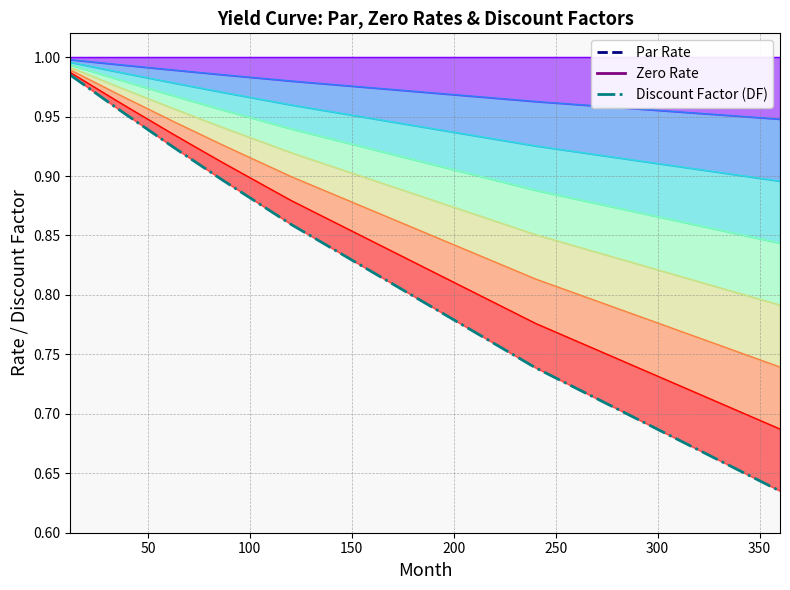

What is the sum of all Zero values?

0.1